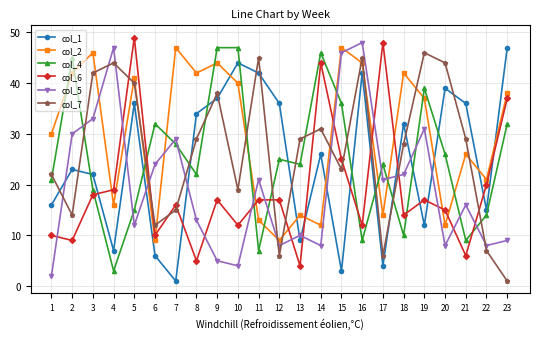

Reading left to right, what are all the values shown in this chart?

col_1: 1=16	2=23	3=22	4=7	5=36	6=6	7=1	8=34	9=37	10=44	11=42	12=36	13=9	14=26	15=3	16=42	17=4	18=32	19=12	20=39	21=36	22=15	23=47
col_2: 1=30	2=42	3=46	4=16	5=41	6=9	7=47	8=42	9=44	10=40	11=13	12=9	13=14	14=12	15=47	16=44	17=14	18=42	19=37	20=12	21=26	22=21	23=38
col_4: 1=21	2=45	3=19	4=3	5=15	6=32	7=28	8=22	9=47	10=47	11=7	12=25	13=24	14=46	15=36	16=9	17=24	18=10	19=39	20=26	21=9	22=14	23=32
col_6: 1=10	2=9	3=18	4=19	5=49	6=10	7=16	8=5	9=17	10=12	11=17	12=17	13=4	14=44	15=25	16=12	17=48	18=14	19=17	20=15	21=6	22=20	23=37
col_5: 1=2	2=30	3=33	4=47	5=12	6=24	7=29	8=13	9=5	10=4	11=21	12=8	13=10	14=8	15=46	16=48	17=21	18=22	19=31	20=8	21=16	22=8	23=9
col_7: 1=22	2=14	3=42	4=44	5=40	6=12	7=15	8=29	9=38	10=19	11=45	12=6	13=29	14=31	15=23	16=45	17=6	18=28	19=46	20=44	21=29	22=7	23=1